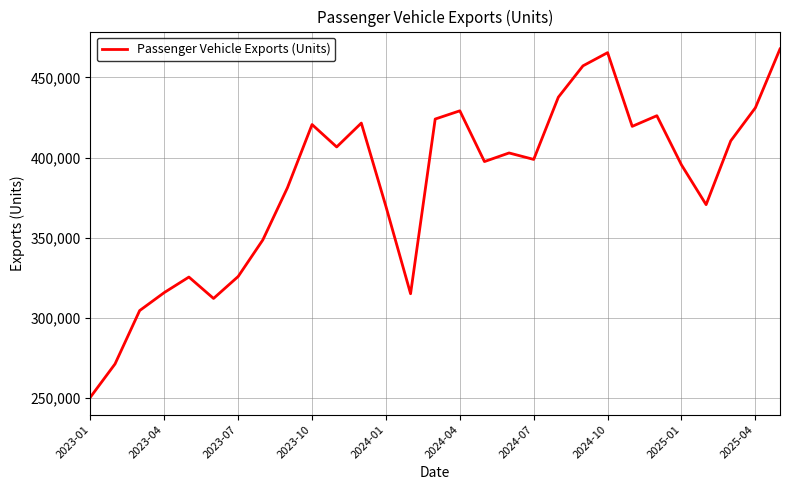

What is the difference between the maximum and minimum values?

217296